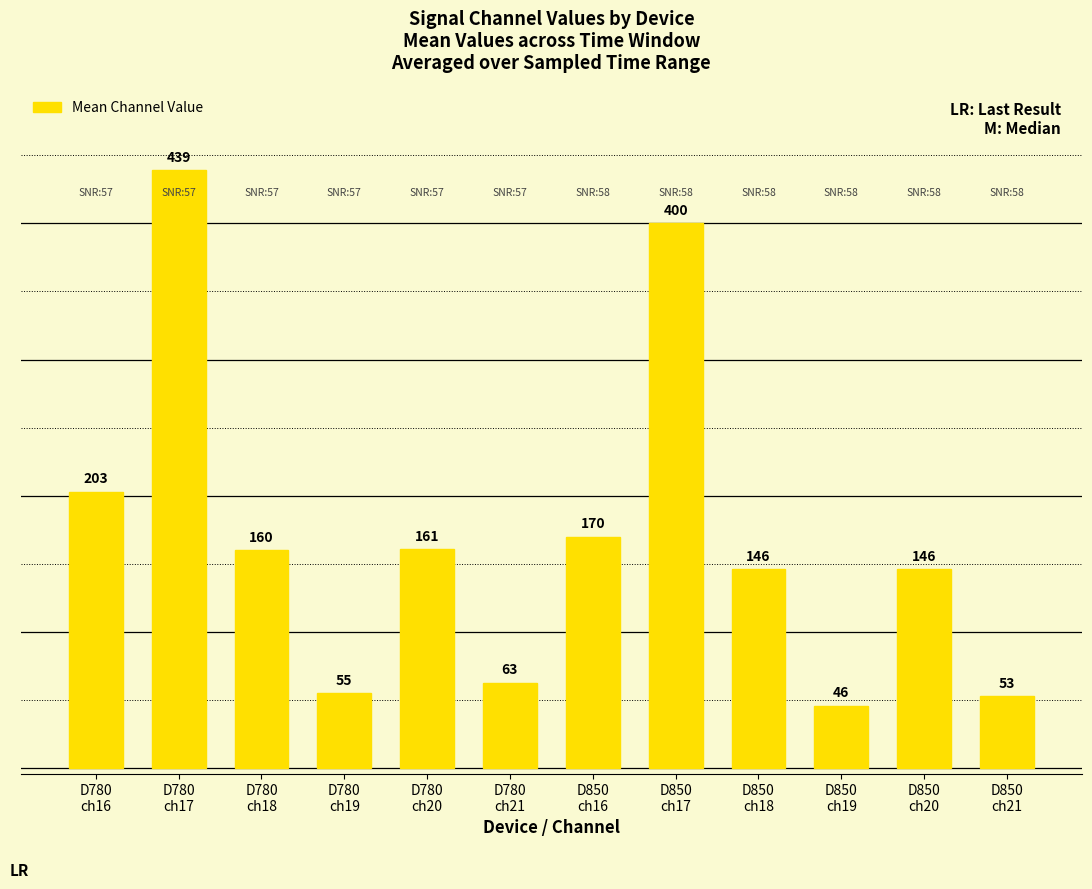

Count the number of data series in this chart.

1